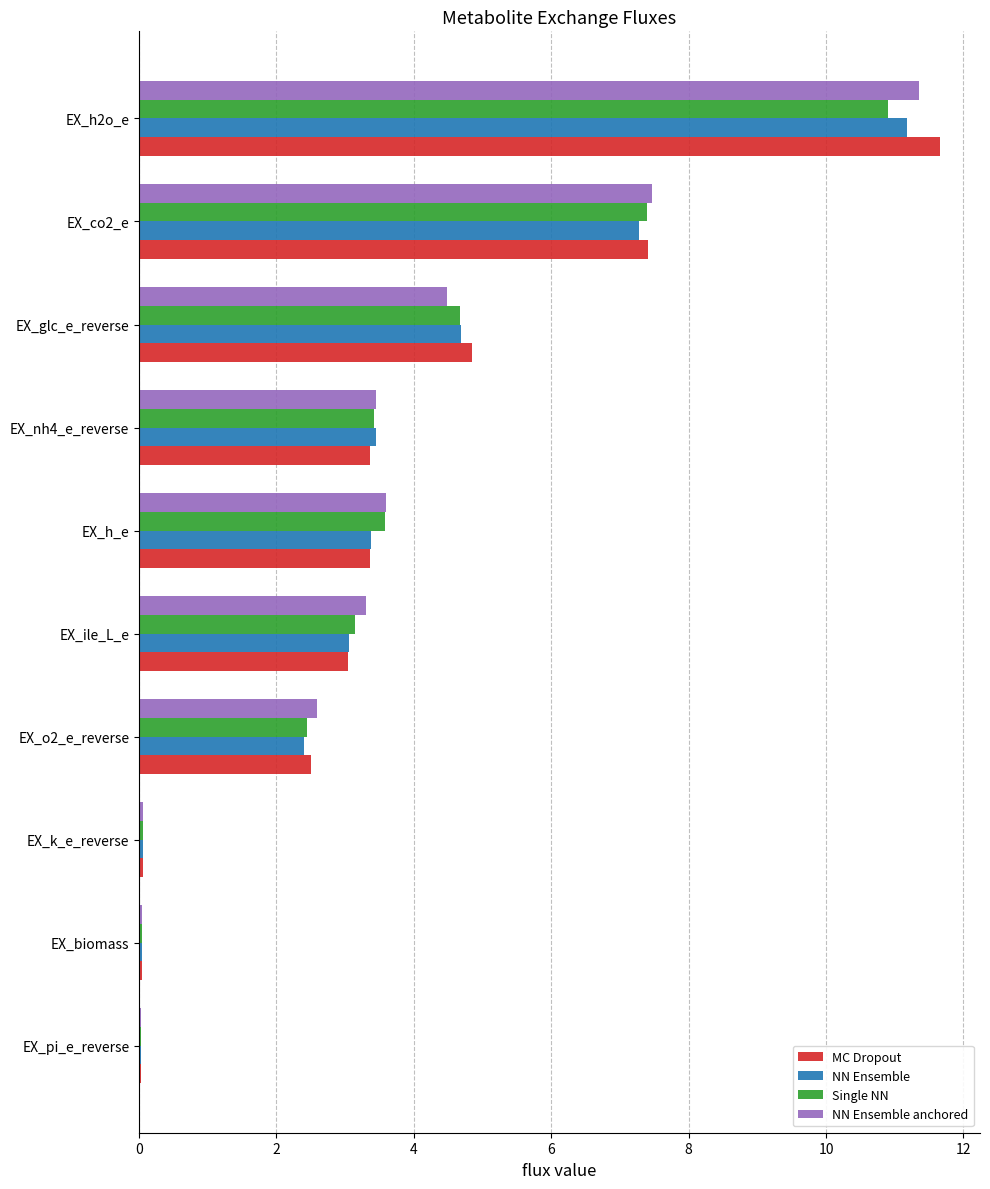

Between EX_glc_e_reverse and EX_h2o_e, which series saw the biggest shift?

NN Ensemble anchored